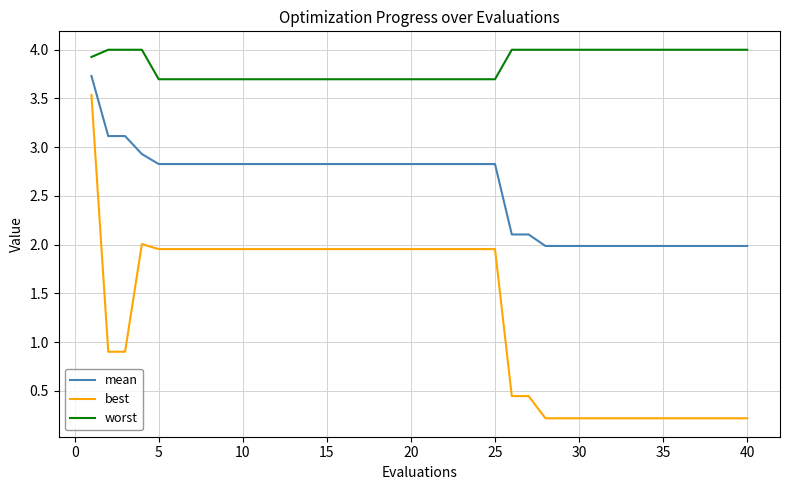

What is the maximum value for mean?

3.7